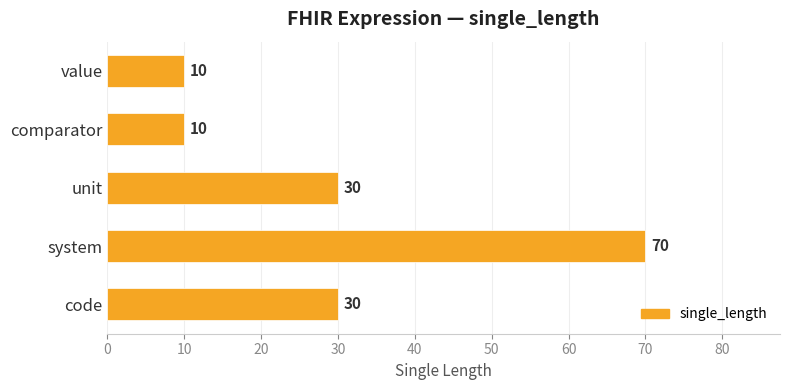

How many bars are there in total?

5